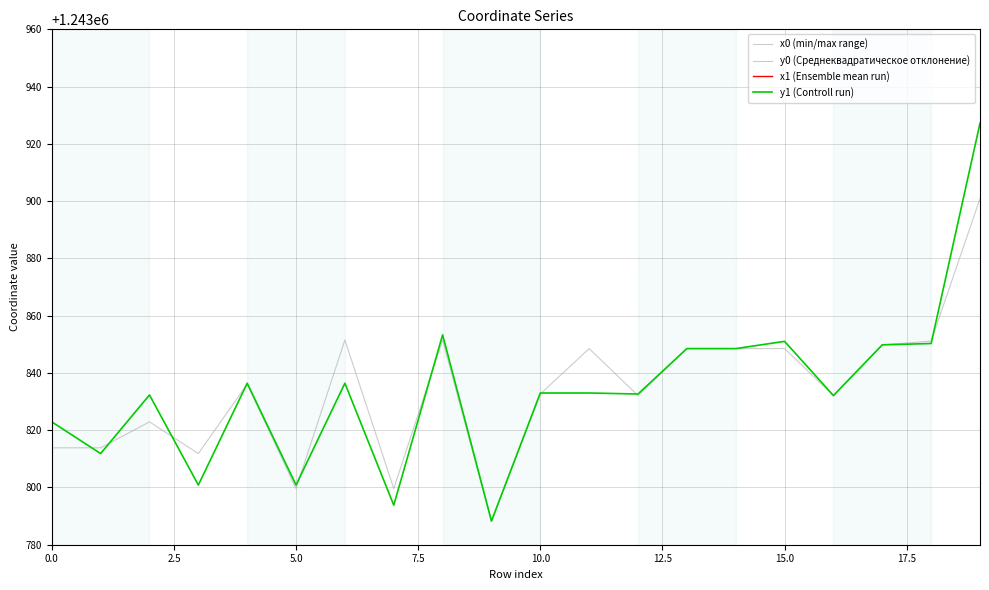

The y1 (Controll run) series shows 385090.1 at 16. True or false?

False